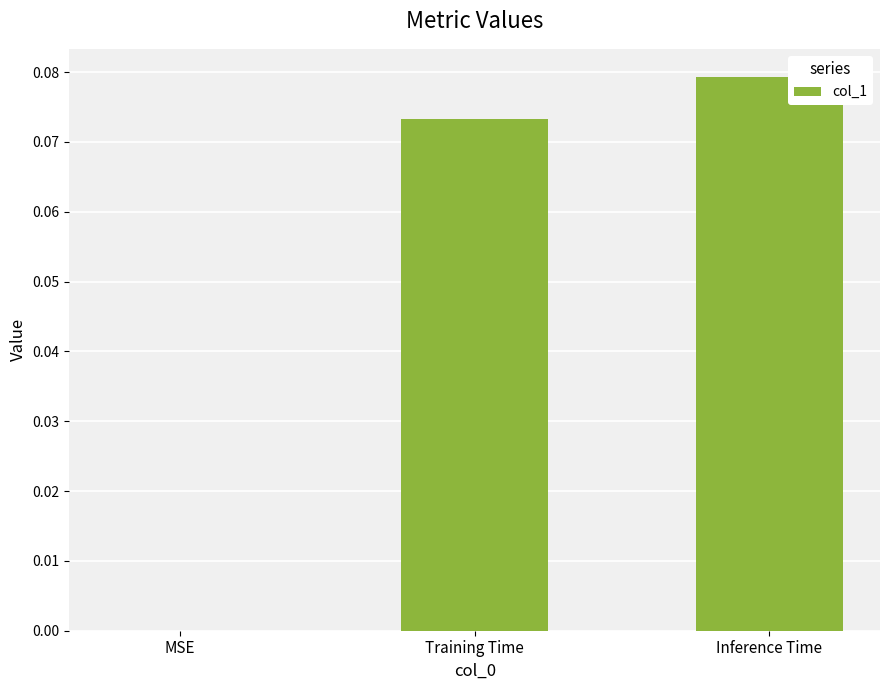

Which has a higher value, Training Time or Inference Time?

Inference Time